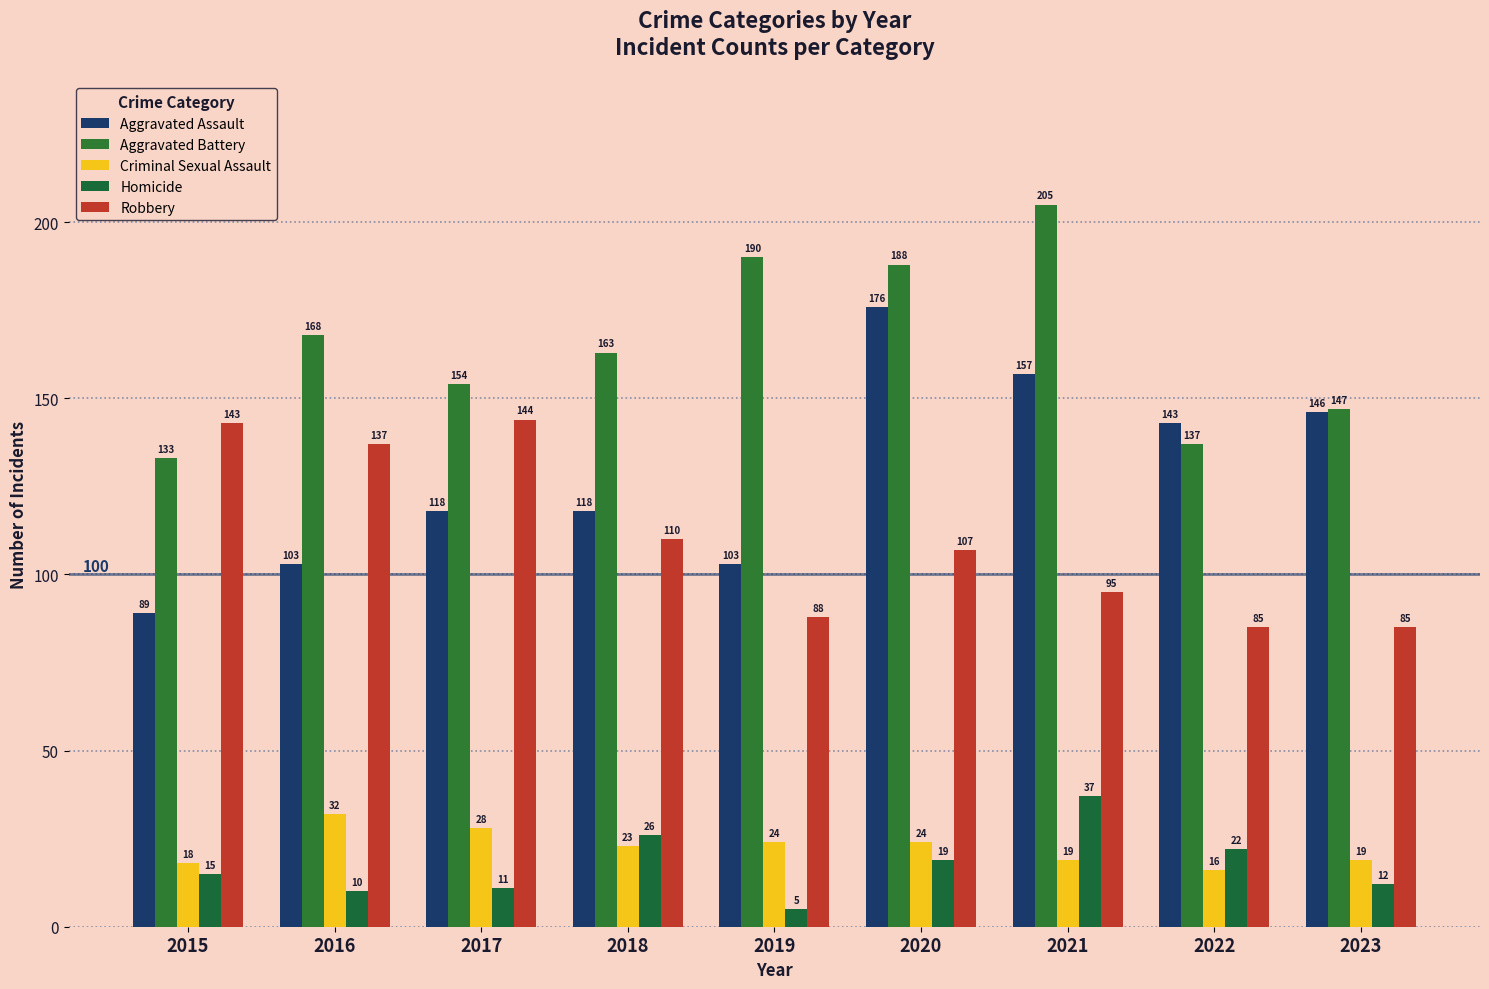

Reading left to right, what are all the values shown in this chart?

Aggravated Assault: 89	103	118	118	103	176	157	143	146
Aggravated Battery: 133	168	154	163	190	188	205	137	147
Criminal Sexual Assault: 18	32	28	23	24	24	19	16	19
Homicide: 15	10	11	26	5	19	37	22	12
Robbery: 143	137	144	110	88	107	95	85	85